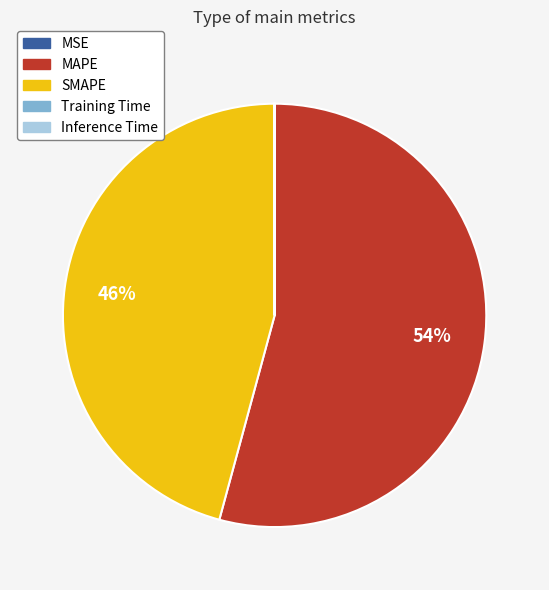

To the nearest percent, what is the average slice percentage?

20%